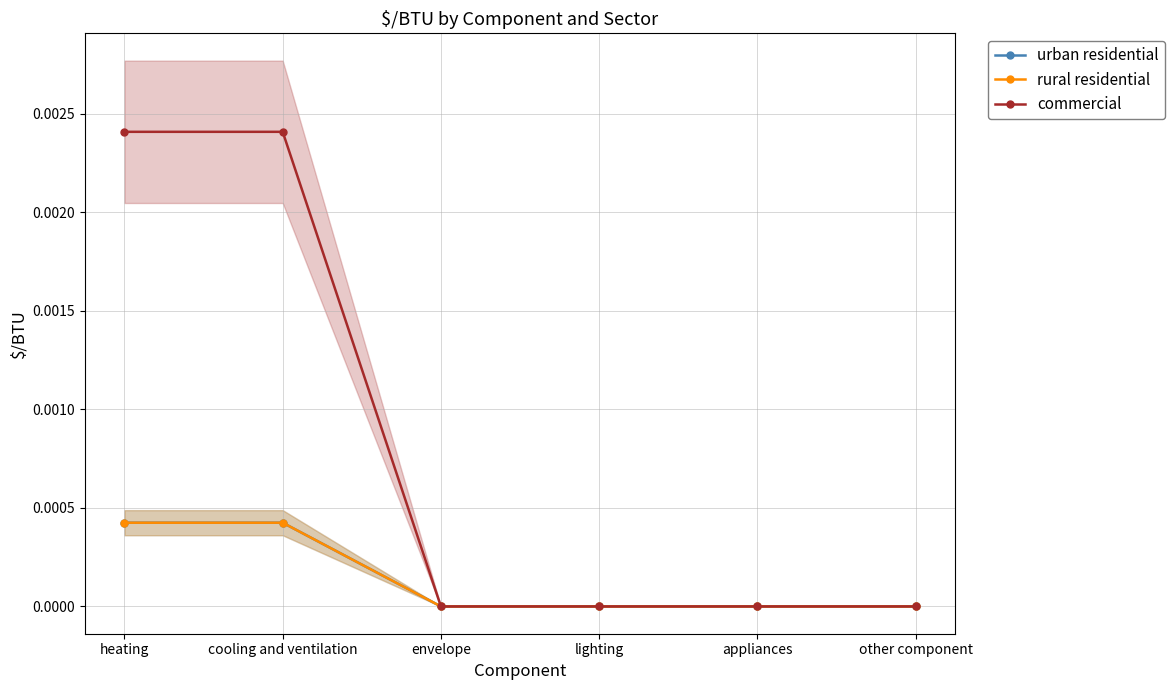

Rank the series at envelope from lowest to highest value.

urban residential, rural residential, commercial